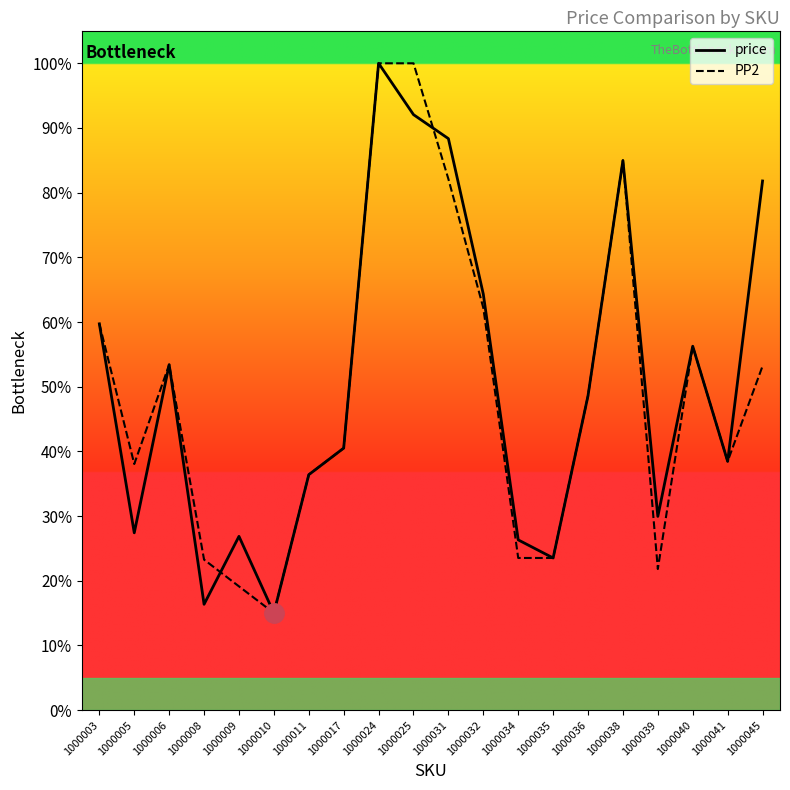

Between 1000017 and 1000039, which series saw the biggest shift?

PP2